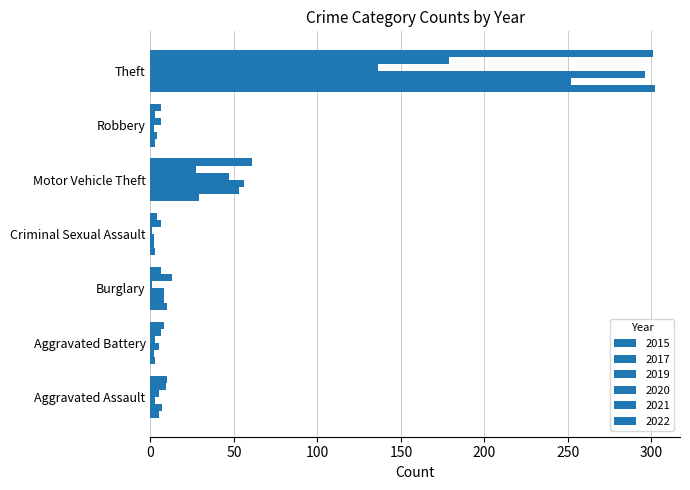

Reading left to right, what are all the values shown in this chart?

2015: 5	3	10	3	29	3	302
2017: 7	2	8	2	53	4	252
2019: 3	5	8	2	56	2	296
2020: 5	3	1	1	47	6	136
2021: 9	6	13	6	27	3	179
2022: 10	8	6	4	61	6	301